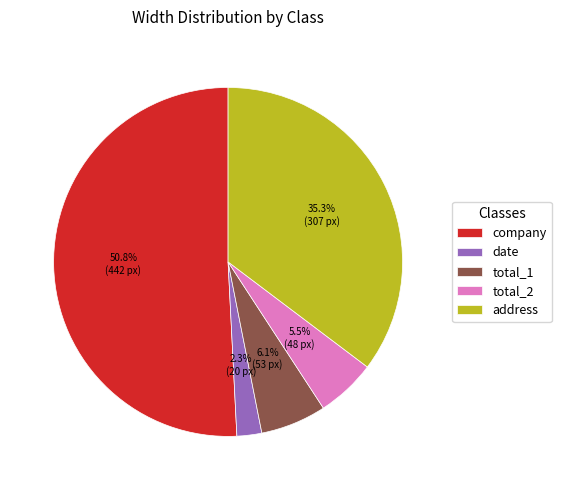

Does date represent more than half of the total?

No